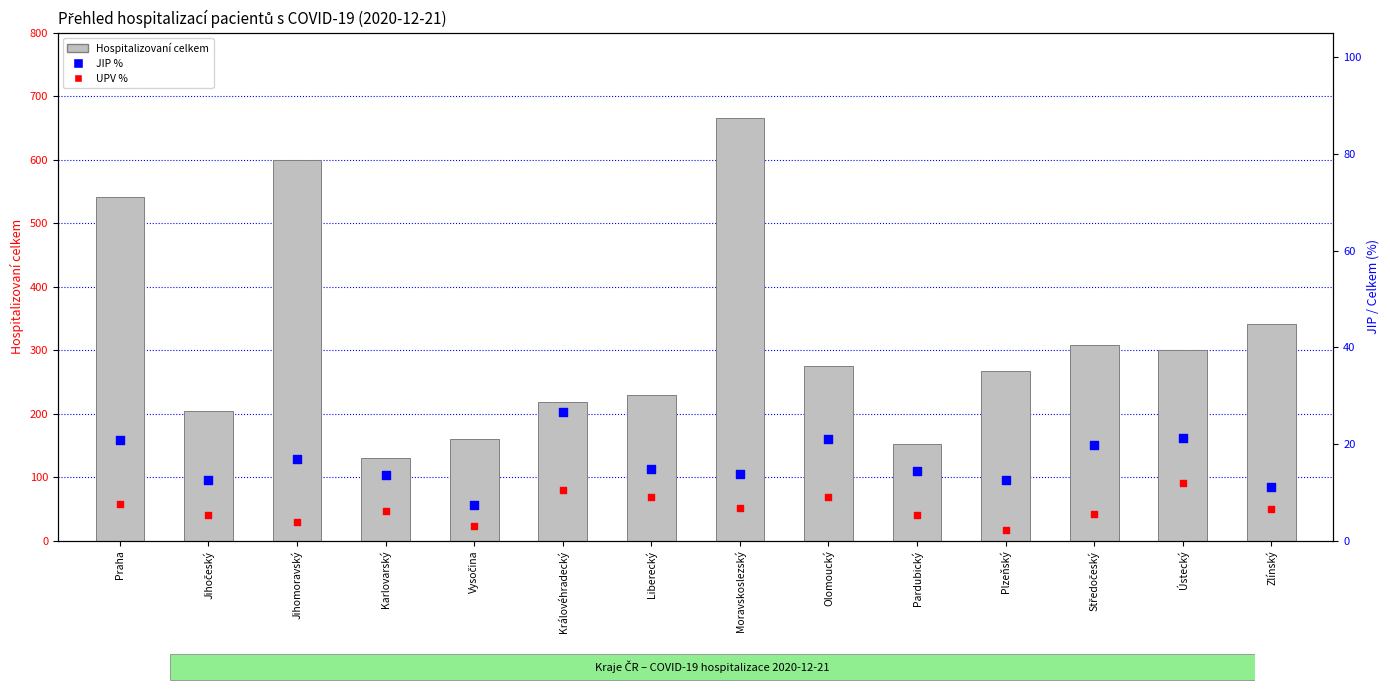

At which category is the sum across all series the highest?

Moravskoslezský